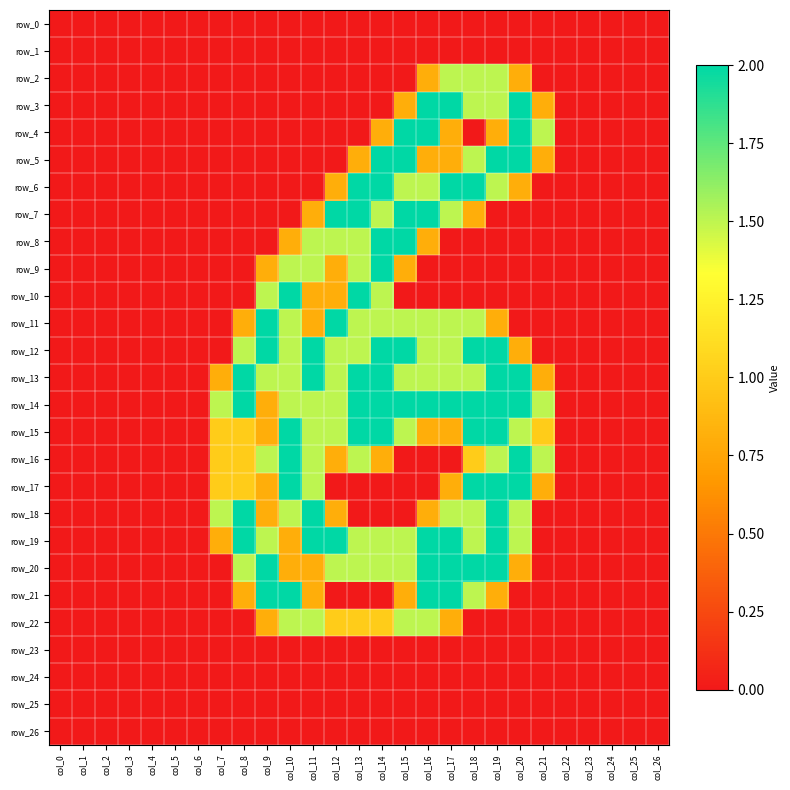

What is the maximum value shown in the chart?

2.0